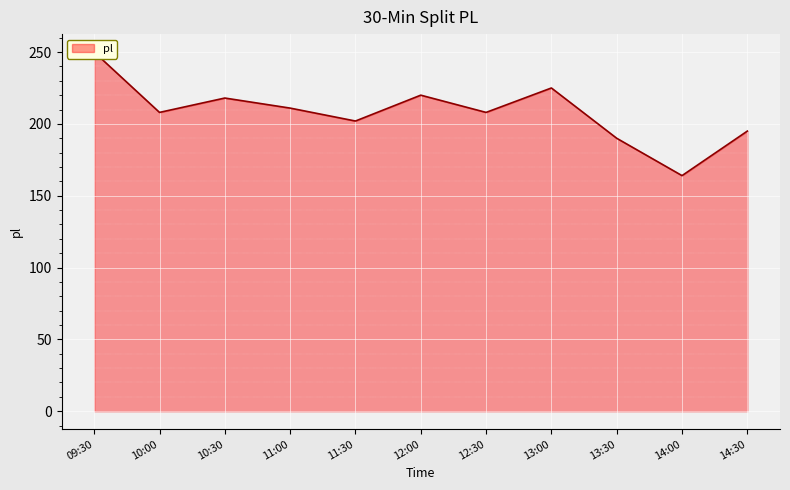

How many values are below 208?

4